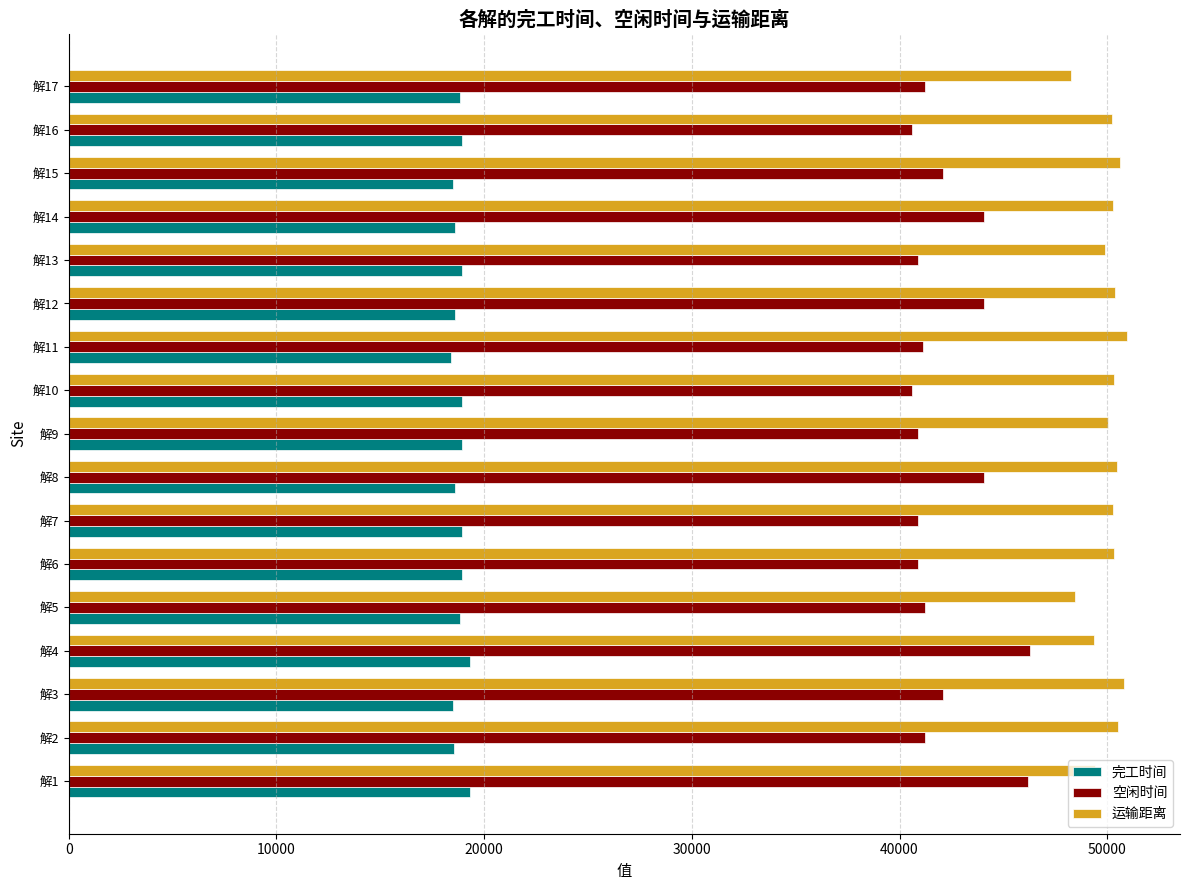

What is the difference between the maximum and second lowest values in the 空闲时间 series?

5722.4